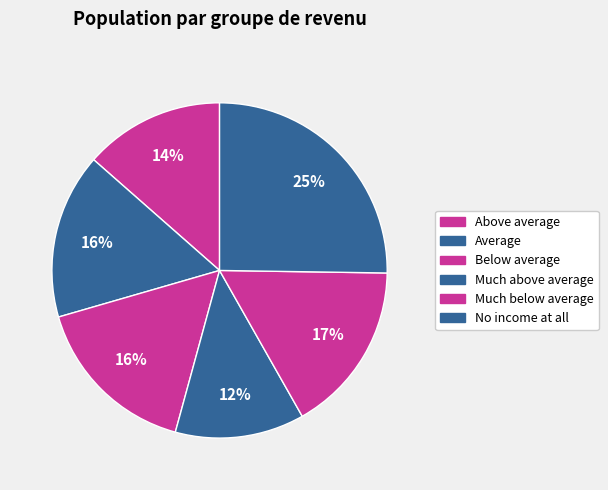

Is there a majority slice in this chart?

No